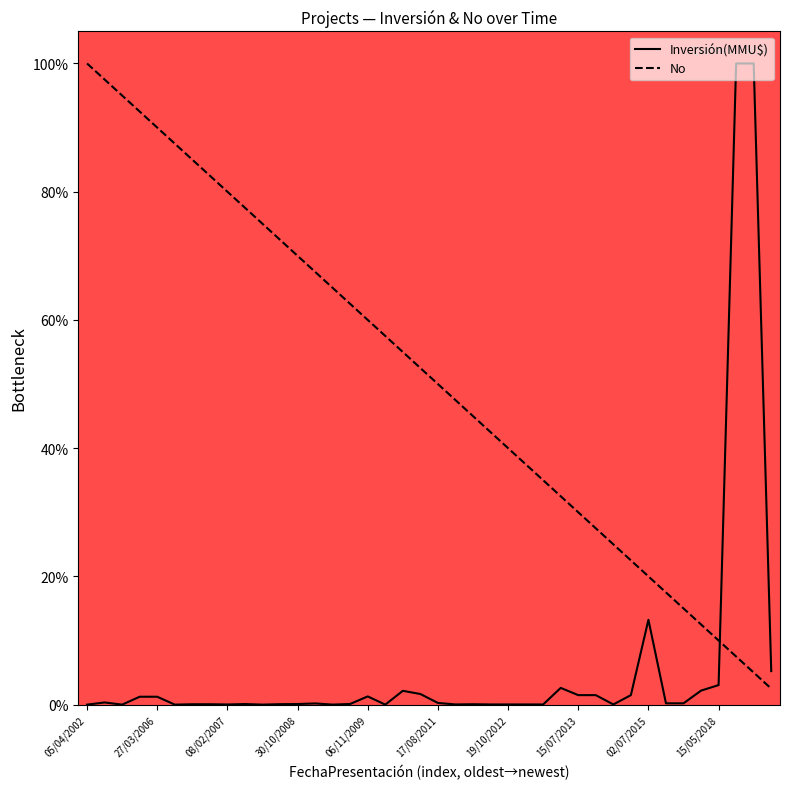

List the series in order of their overall mean, lowest first.

Inversión(MMU$), No